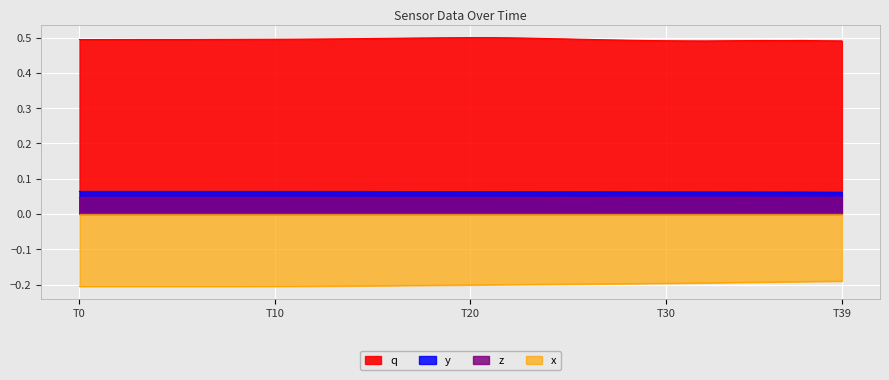

Which series has the largest range (max minus min)?

x